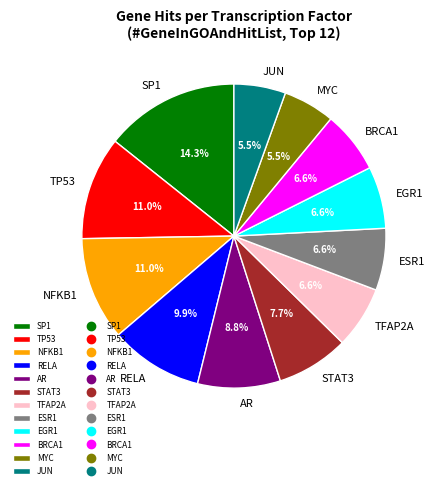

To the nearest percent, what is the average slice percentage?

8%